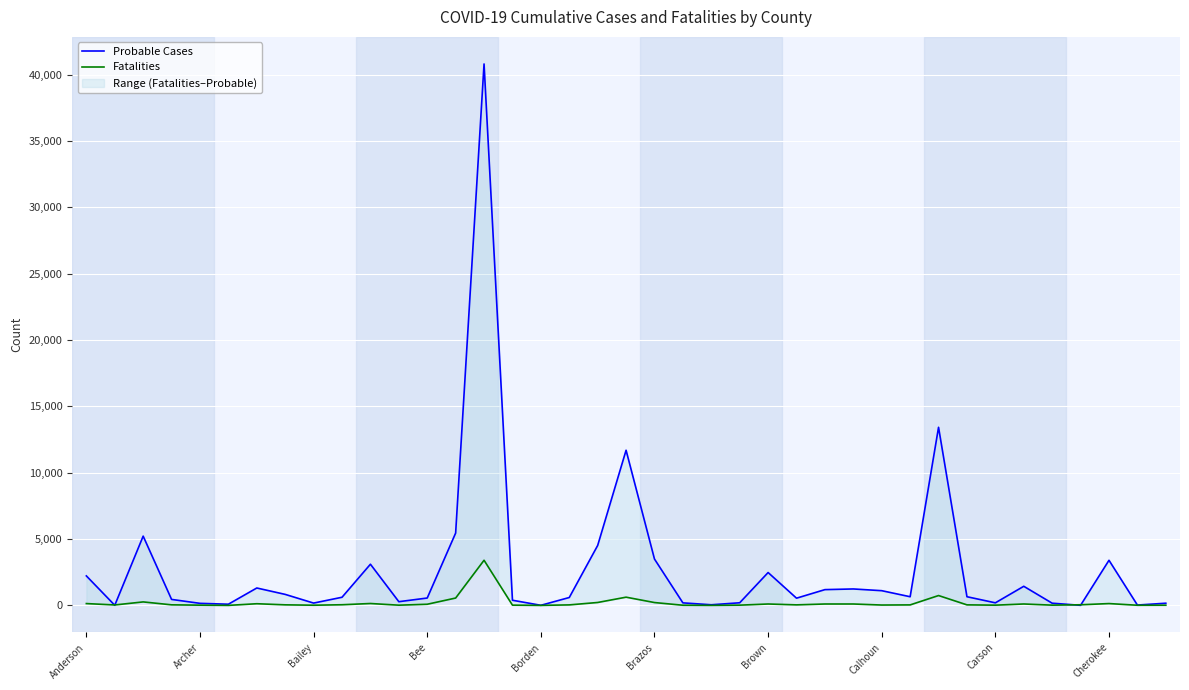

What is the difference between the Probable Cases values at 34 and 26?

1023